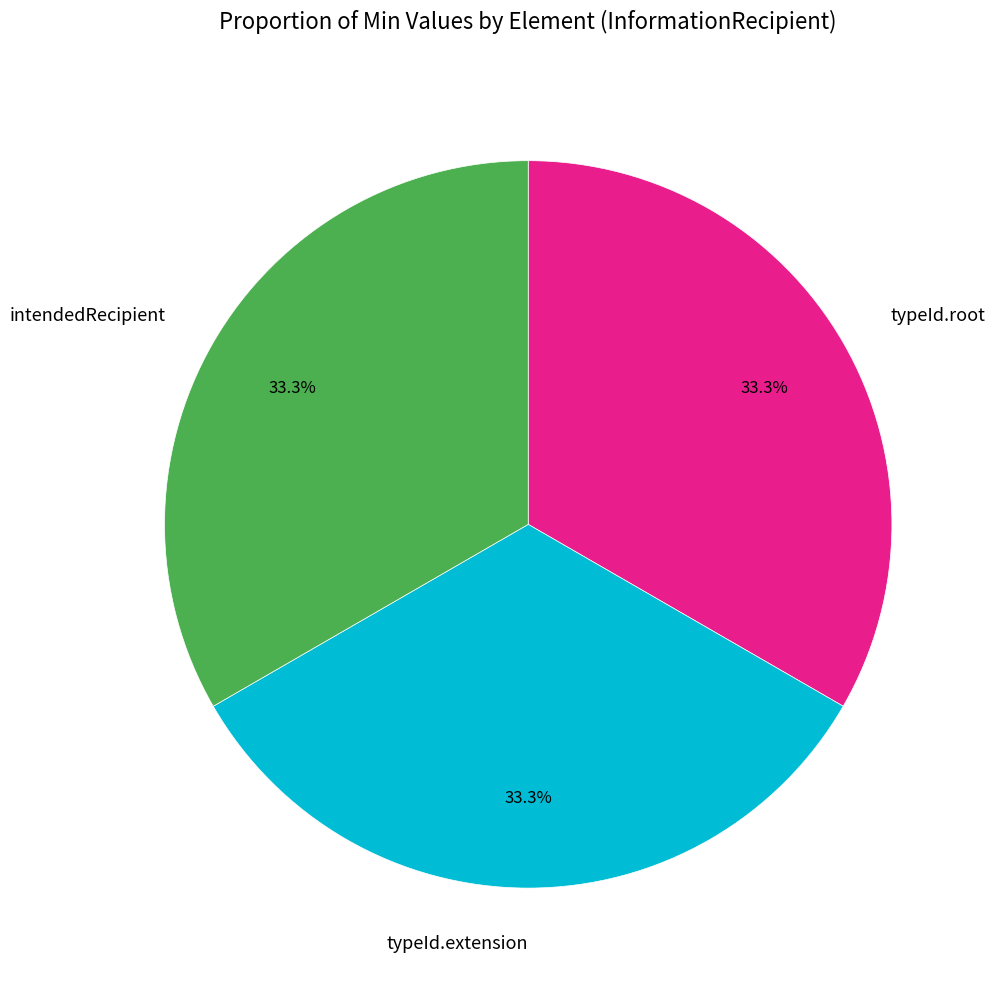

What is the ratio of the value at typeId.extension to the value at intendedRecipient?

1.0